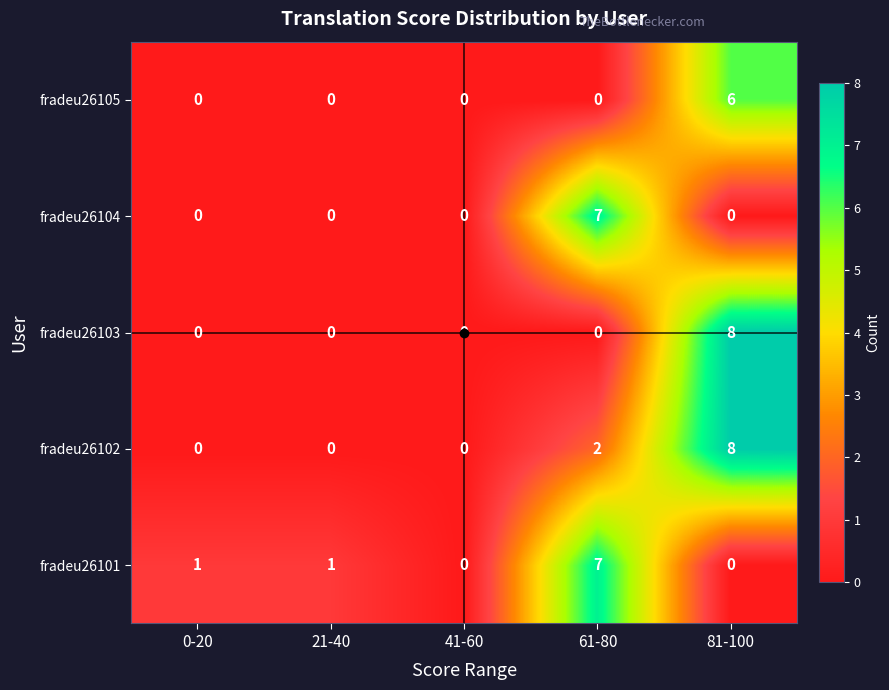

Rank the series by their average value, from lowest to highest.

fradeu26105, fradeu26104, fradeu26103, fradeu26101, fradeu26102